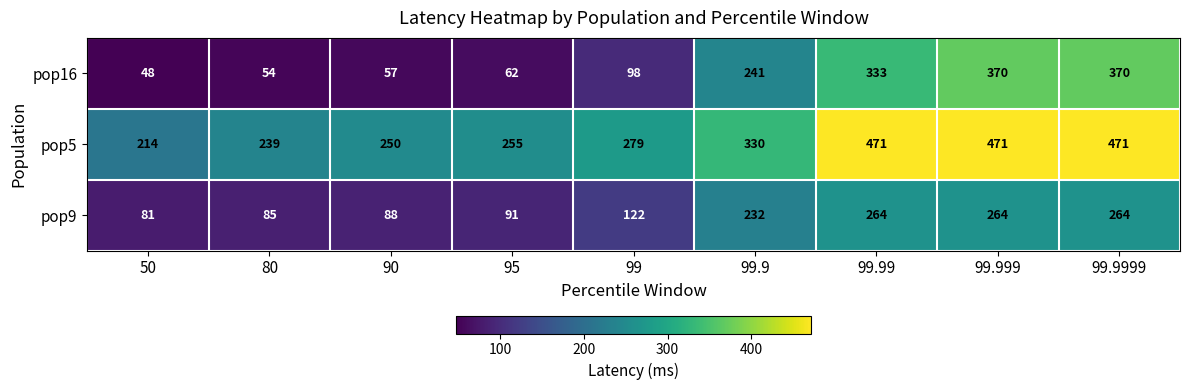

At which label is pop5 closest to 342?

99.9